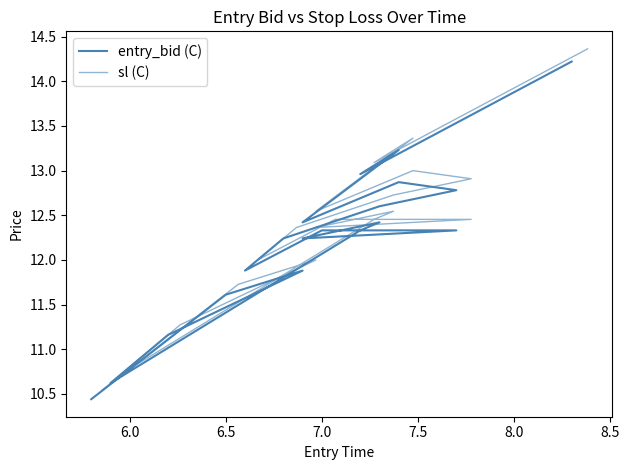

What is the total value across all series at 7.0?

25.0